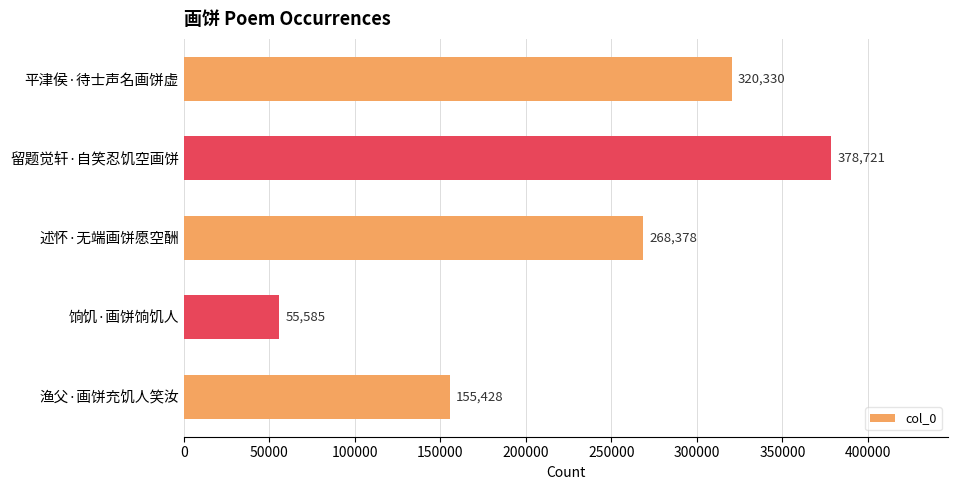

True or false: the data shows 268378 at 述怀·无端画饼愿空酬.

True